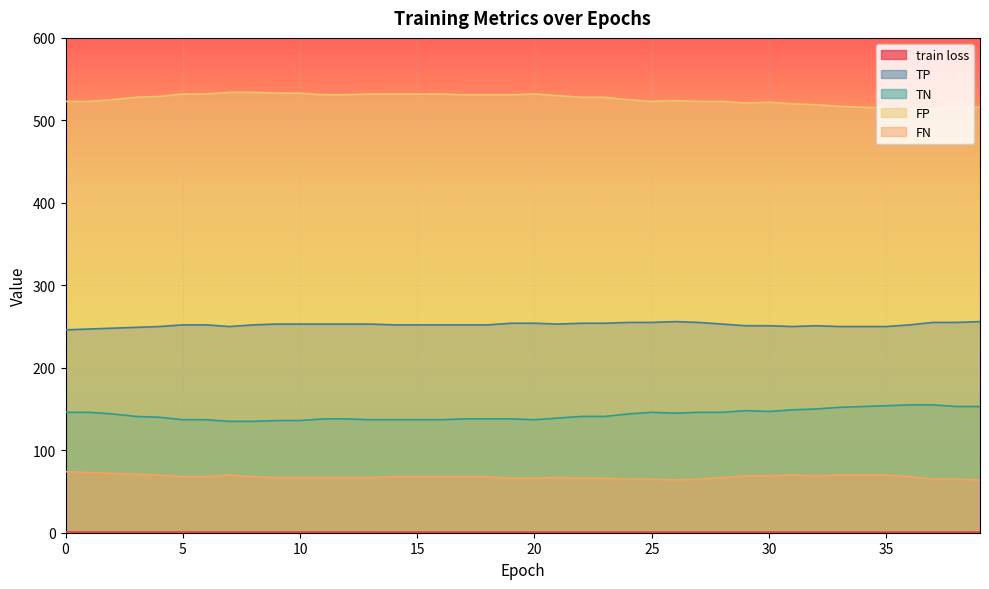

What is the sum of all FP values?

21035.0